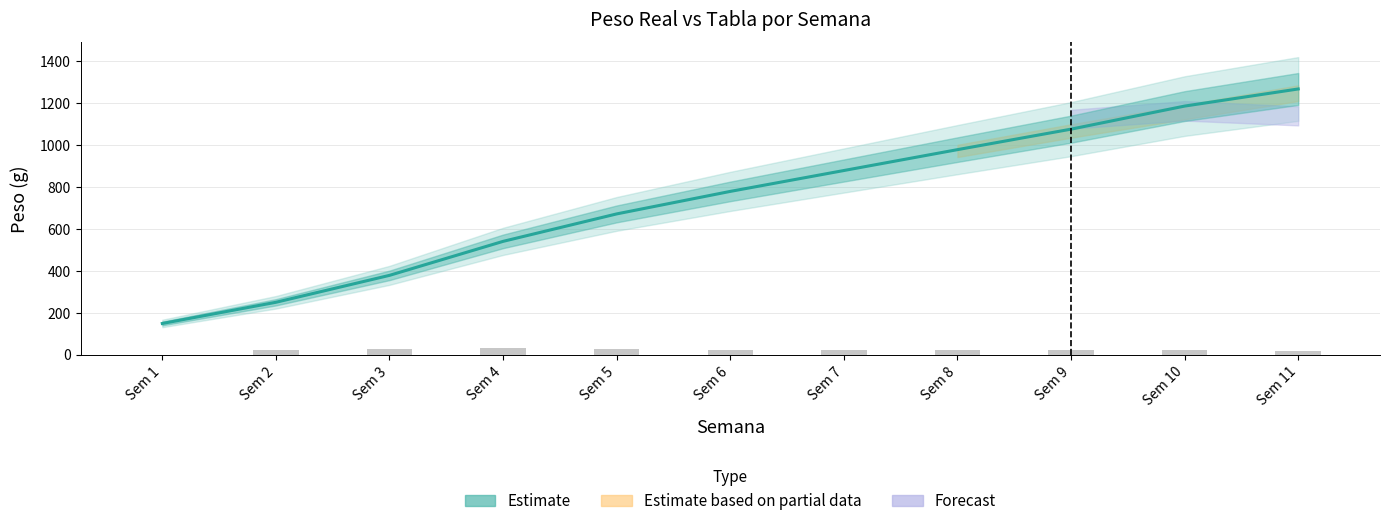

Where does the GANANCIA REAL series first go above 20?

Sem 2